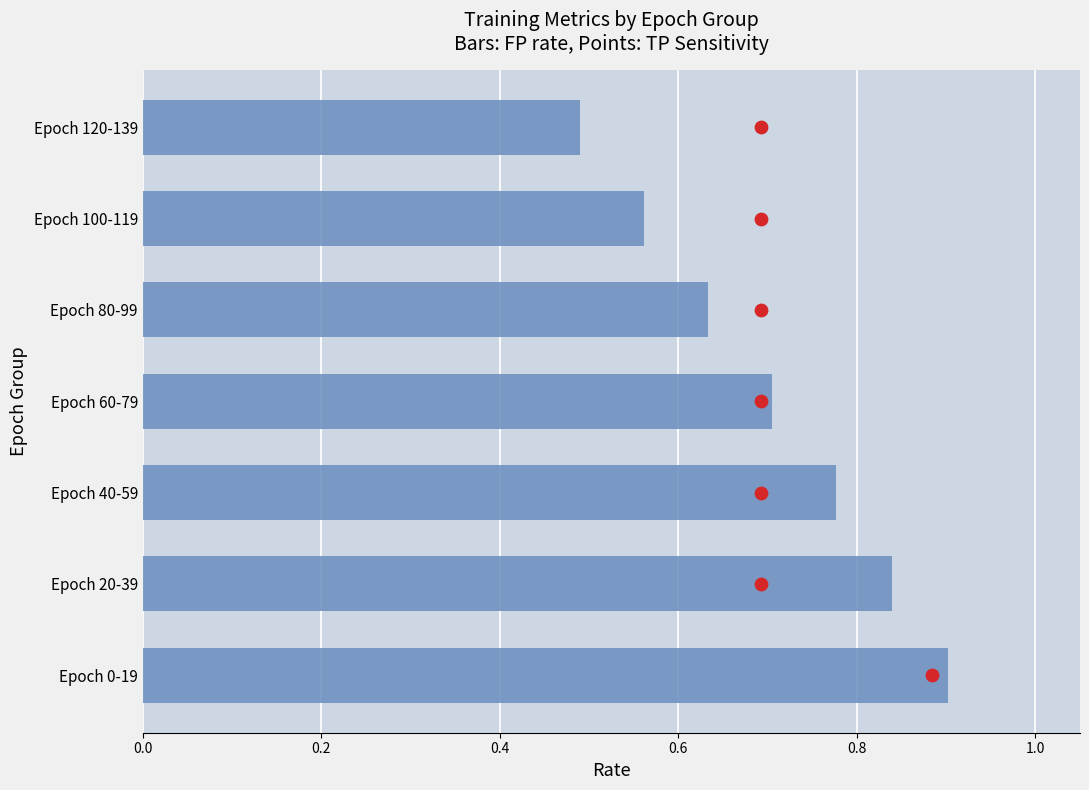

Which series reaches the minimum Y coordinate?

TP Rate / Sensitivity (Points)